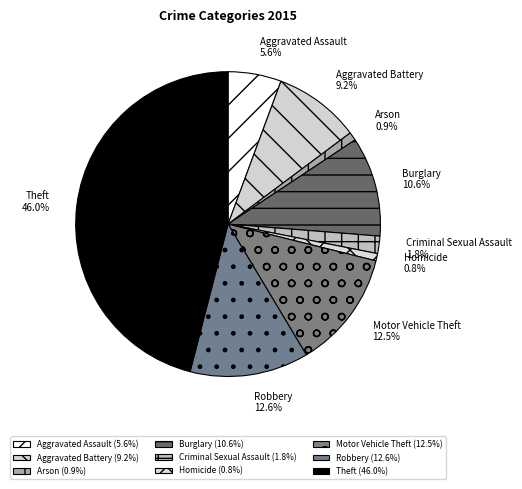

The Motor Vehicle Theft slice represents 5% of the pie. True or false?

False